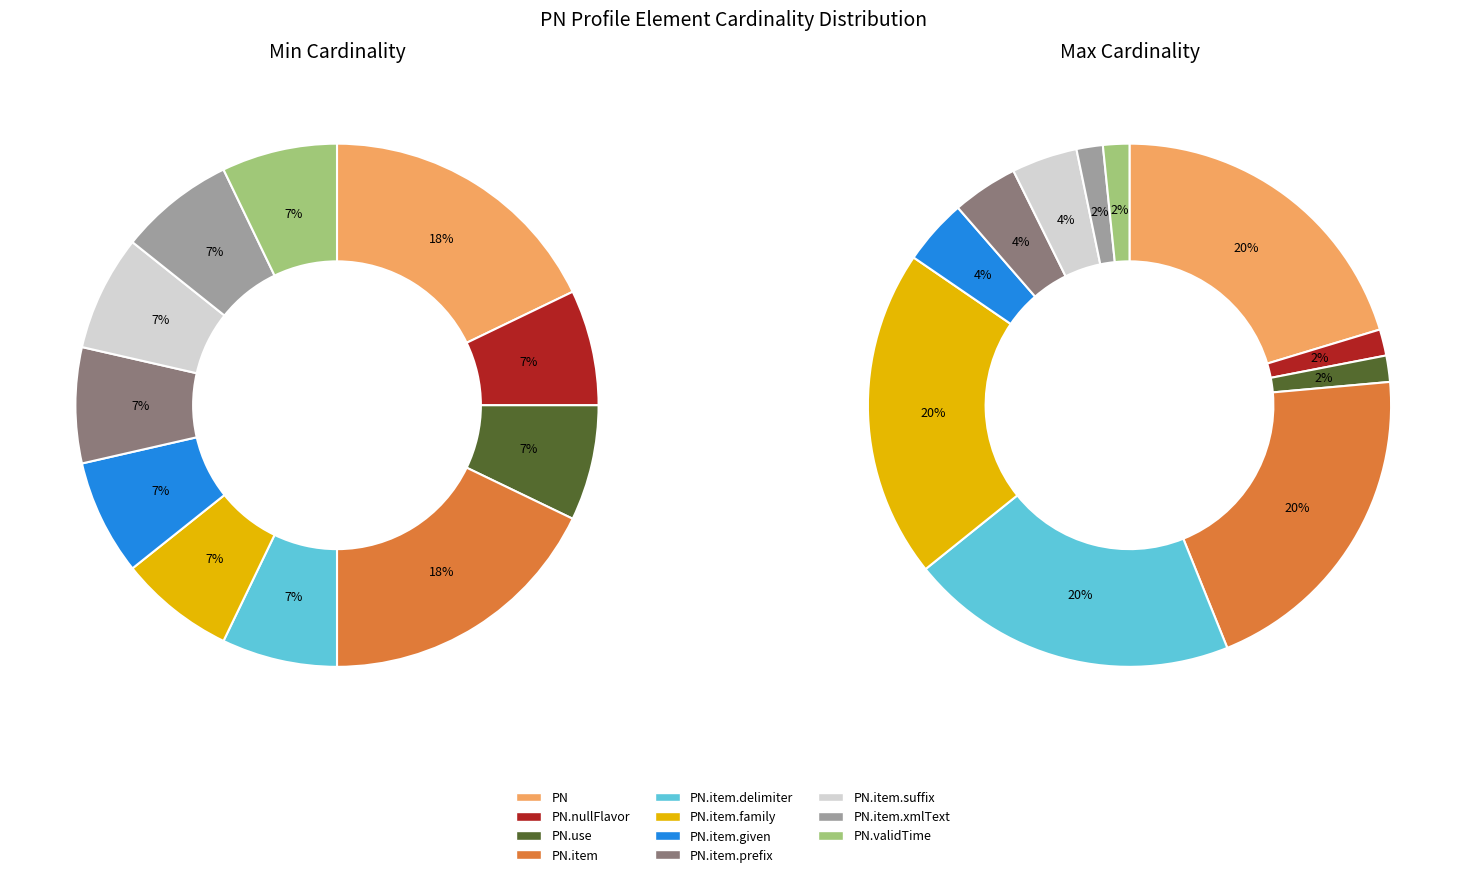

Which category has the biggest portion of the pie?

PN